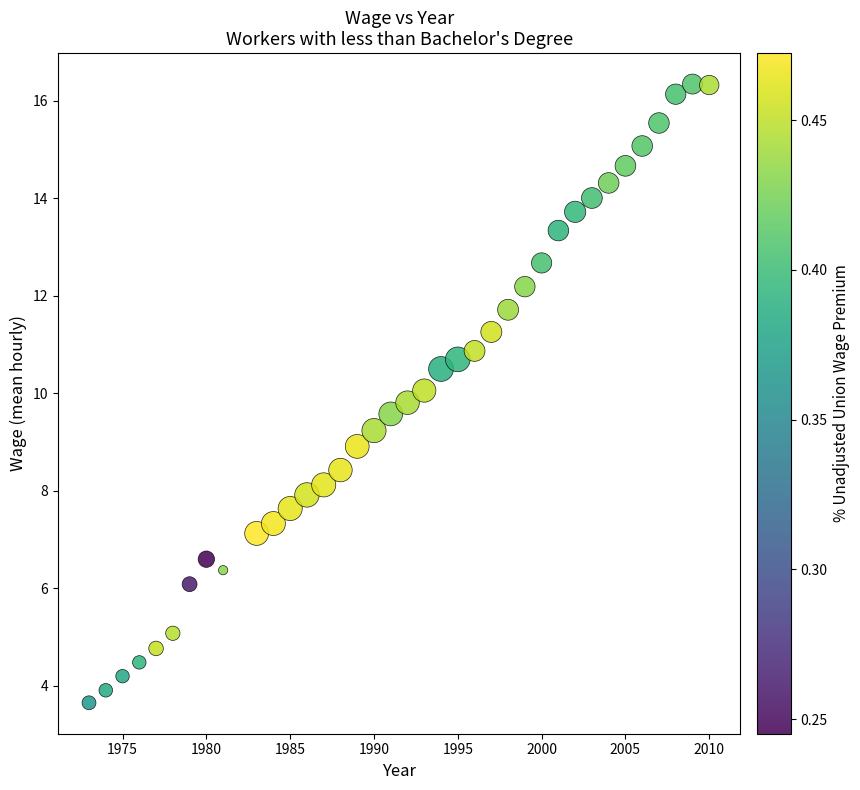

What is the range of Y values (max minus min)?

12.7